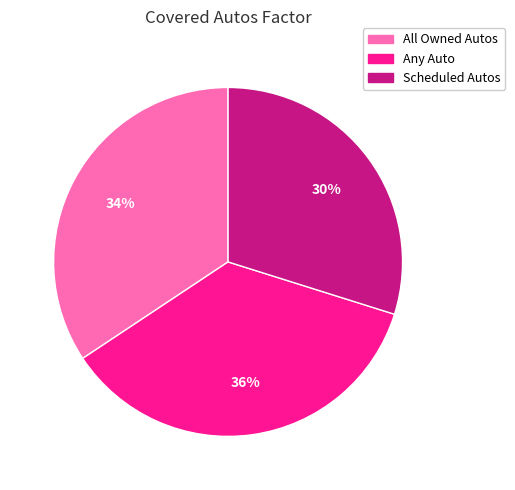

Is Scheduled Autos the majority of the pie?

No